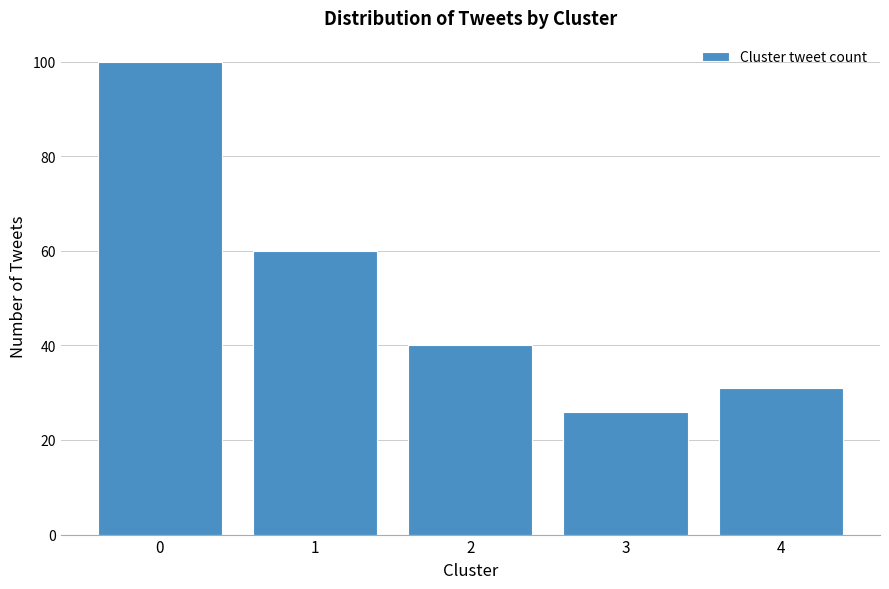

Reading left to right, list all the values displayed in this chart.

100	60	40	26	31